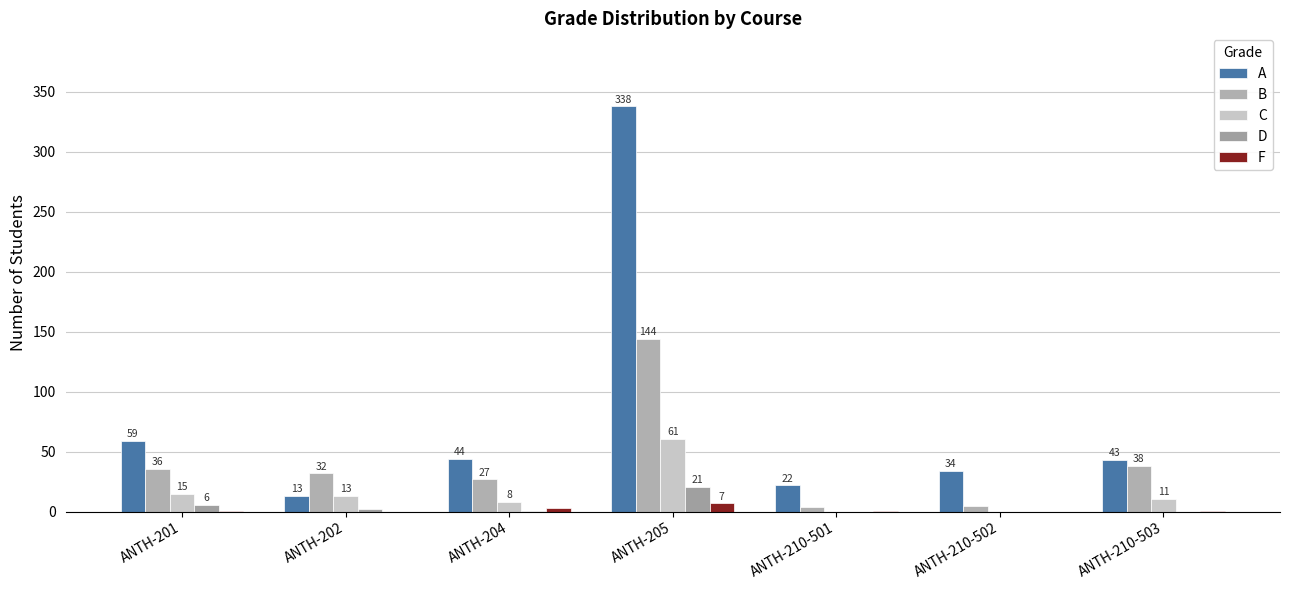

What is the label of the 2nd bar from the right?

ANTH-210-502